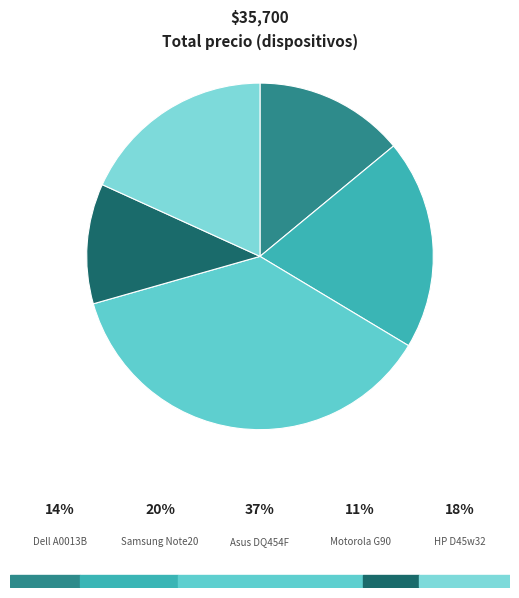

How many segments does this pie chart have?

5